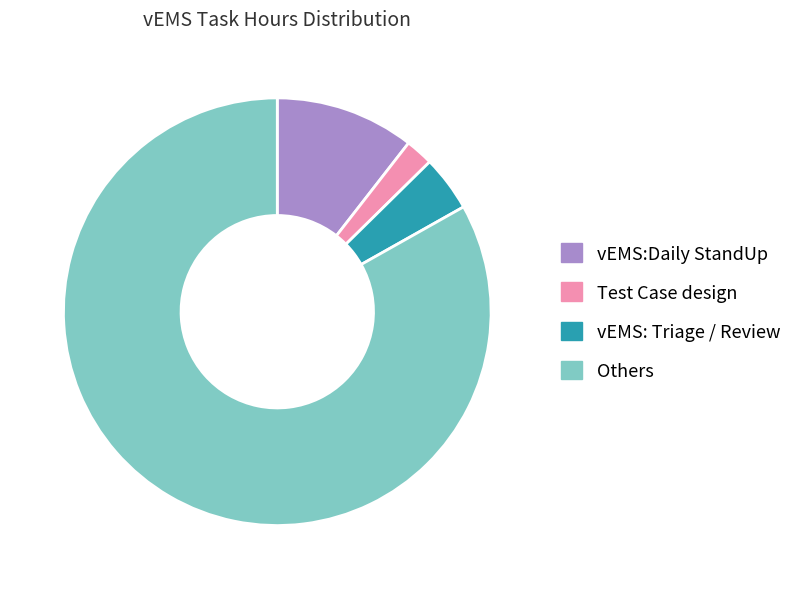

True or false: Others accounts for 91% of the total.

False